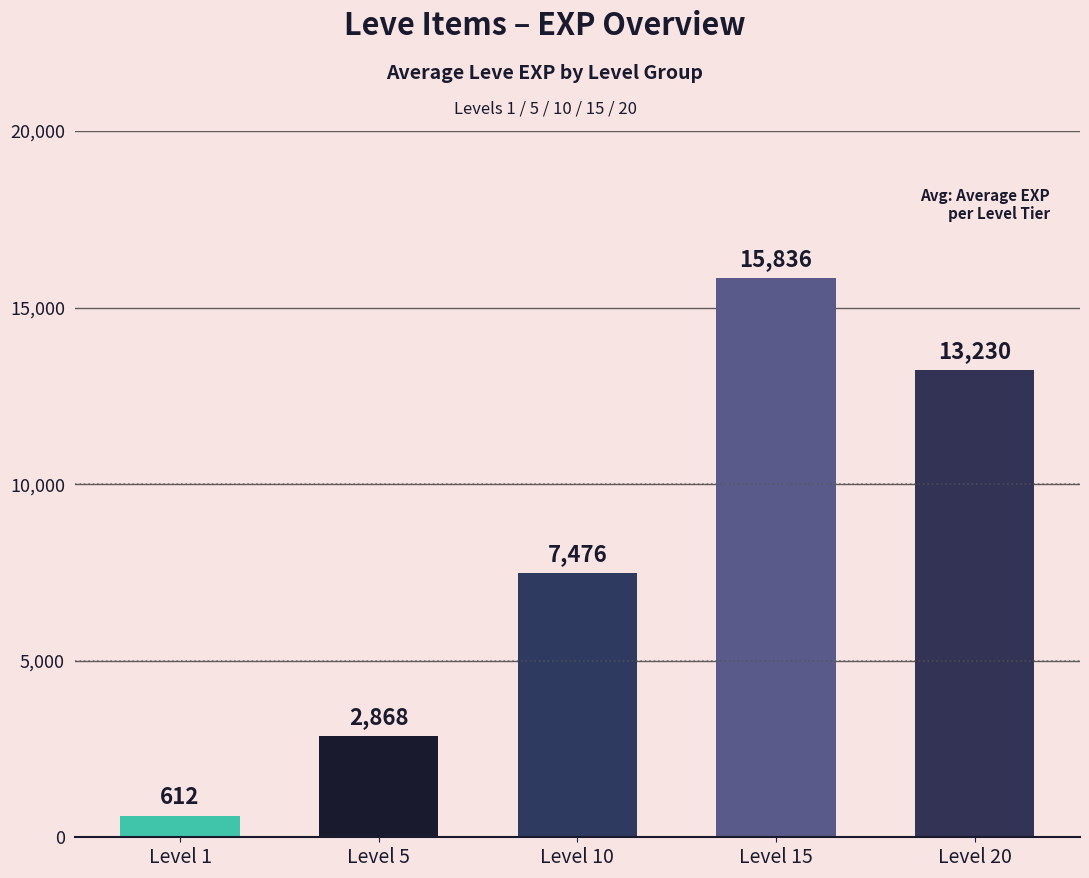

What is the value of the 4th bar from the left?

15836